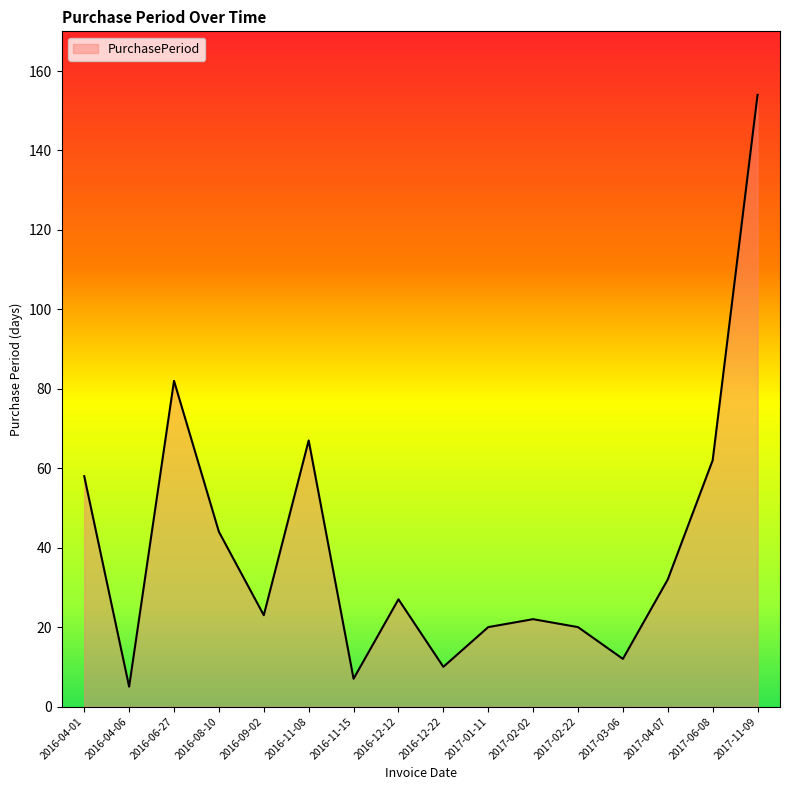

True or false: the data shows 30 at 2016-09-02.

False